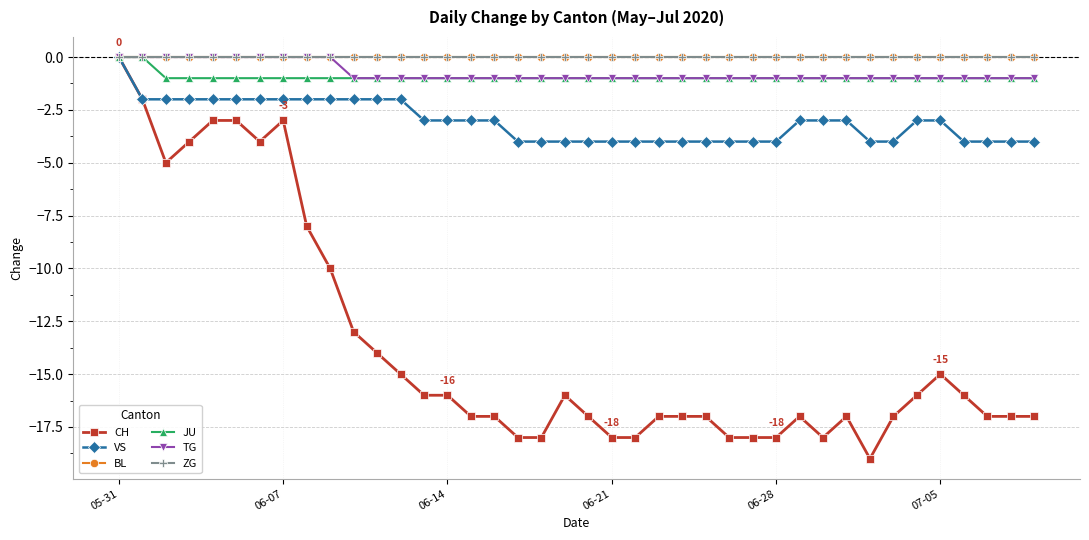

Which category has the highest value across all series?

05-31